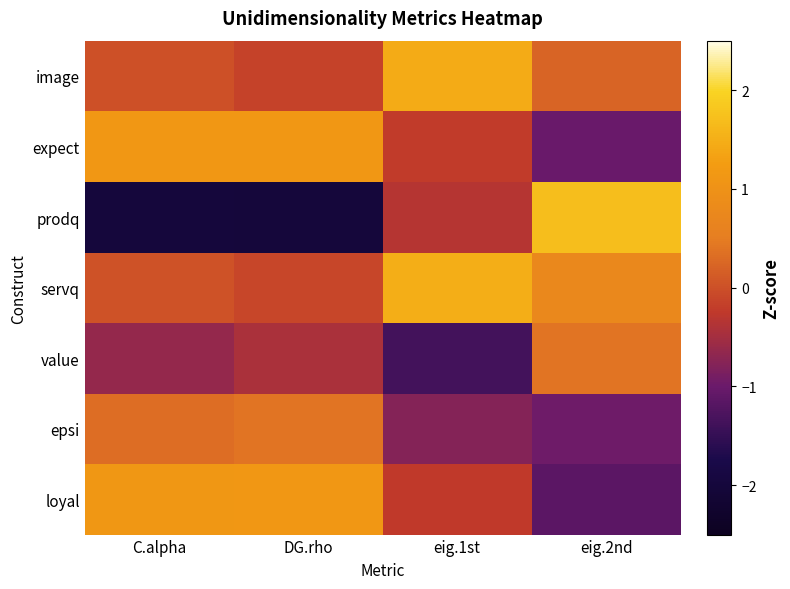

Reading left to right, what are all the values shown in this chart?

image: C.alpha=0.0	DG.rho=-0.1	eig.1st=1.5	eig.2nd=0.2
expect: C.alpha=1.1	DG.rho=1.1	eig.1st=-0.2	eig.2nd=-1.0
prodq: C.alpha=-2.0	DG.rho=-2.0	eig.1st=-0.3	eig.2nd=1.7
servq: C.alpha=0.0	DG.rho=-0.1	eig.1st=1.5	eig.2nd=0.8
value: C.alpha=-0.6	DG.rho=-0.4	eig.1st=-1.3	eig.2nd=0.4
epsi: C.alpha=0.3	DG.rho=0.4	eig.1st=-0.8	eig.2nd=-1.0
loyal: C.alpha=1.1	DG.rho=1.1	eig.1st=-0.2	eig.2nd=-1.2